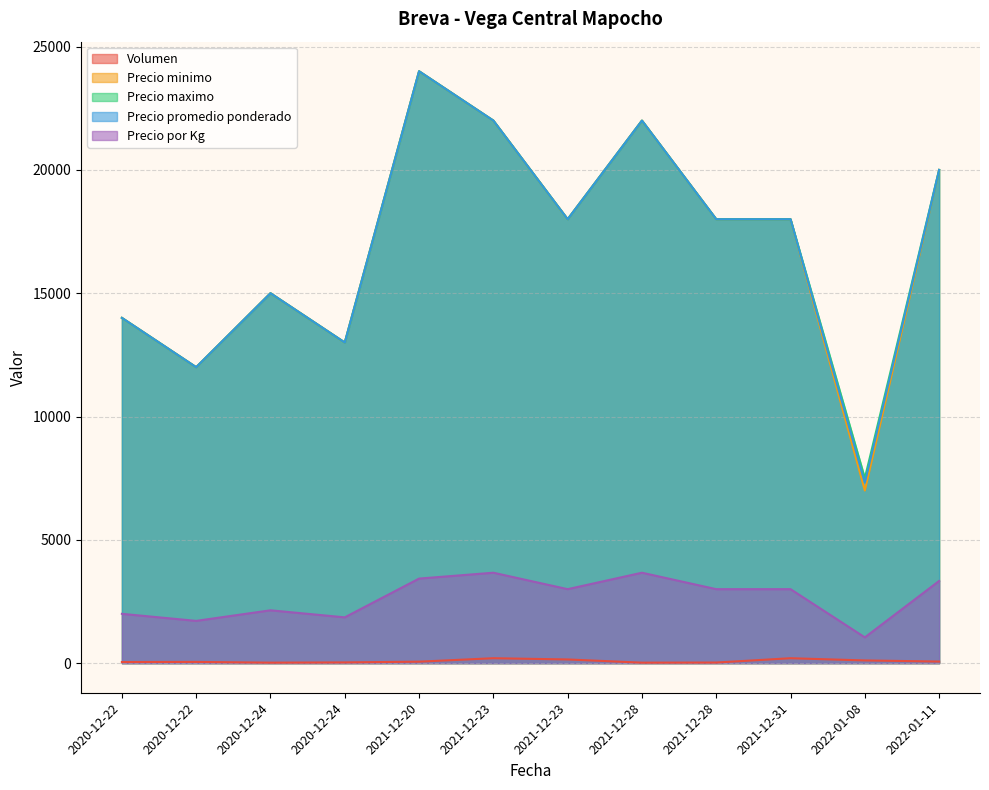

What is the label of the 1st point from the right?

2022-01-11